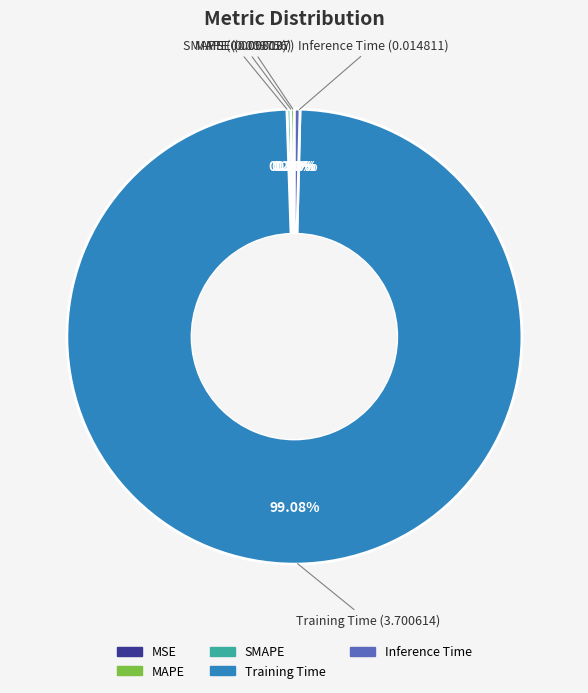

Which slice is the largest?

Training Time